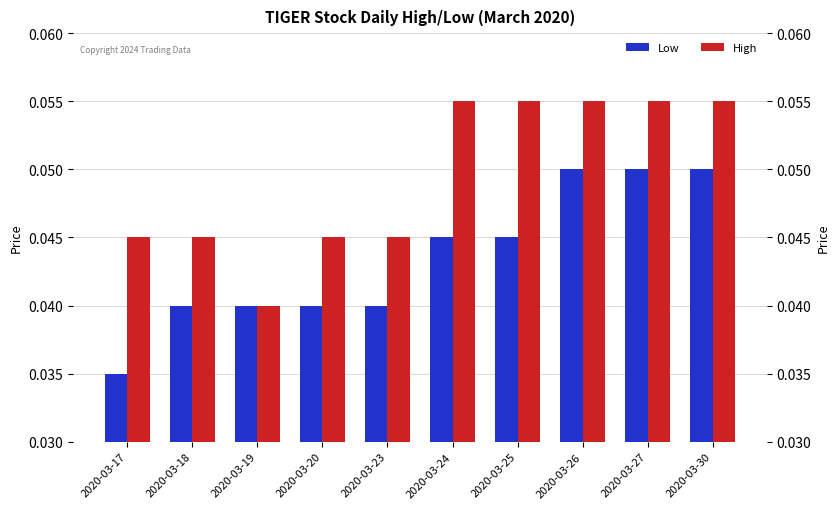

Is the value of Low at 2020-03-25 greater than the value of High at 2020-03-26?

No